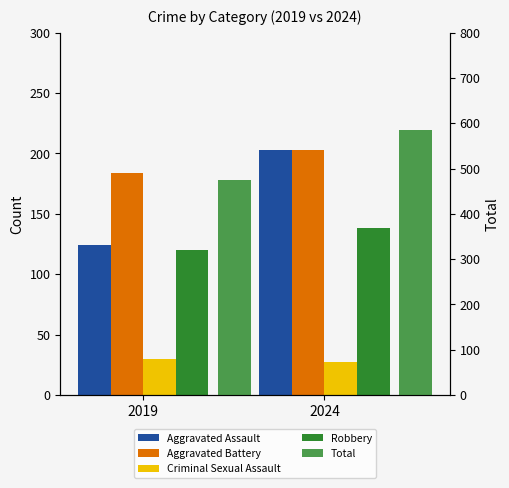

What is the average value of the Robbery series?

129